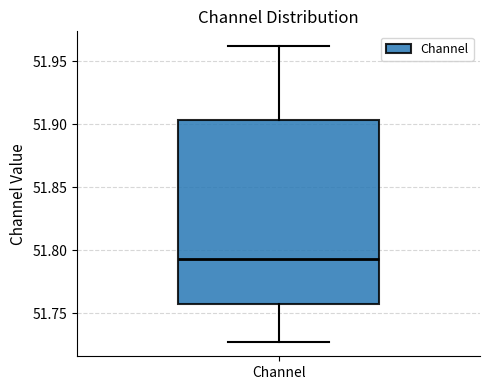

Where does the upper whisker of the box for Channel end on the y-axis? The values are not printed on the chart, so give them approximately, as read against the axis.

51.960